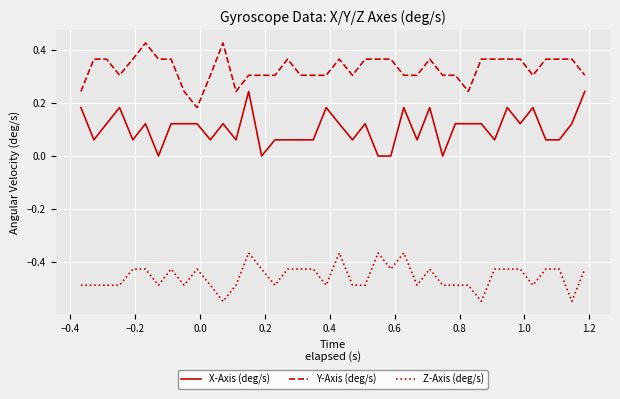

Does the chart display data point markers on the line(s)?

No